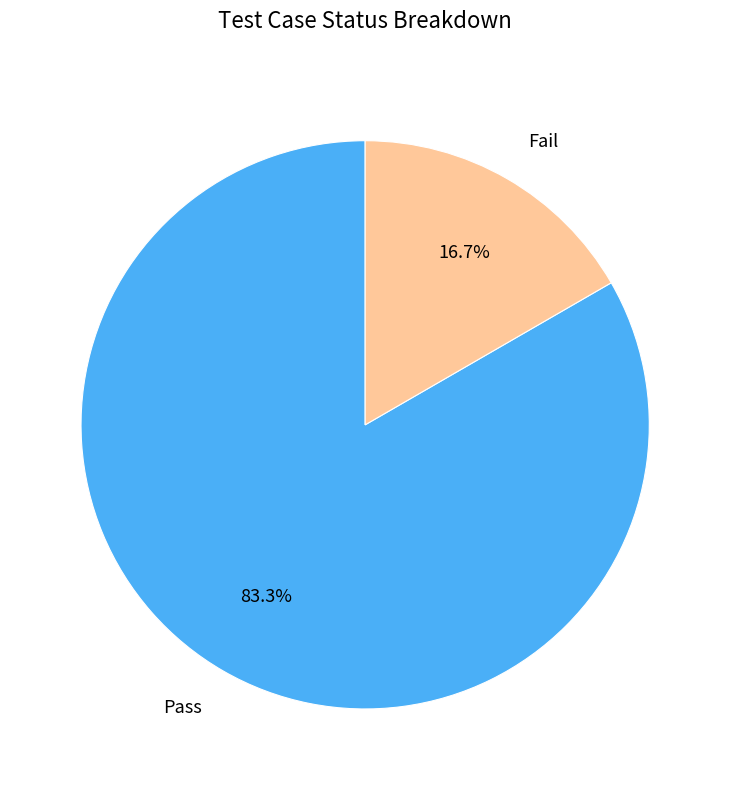

Which has a higher value, Pass or Fail?

Pass